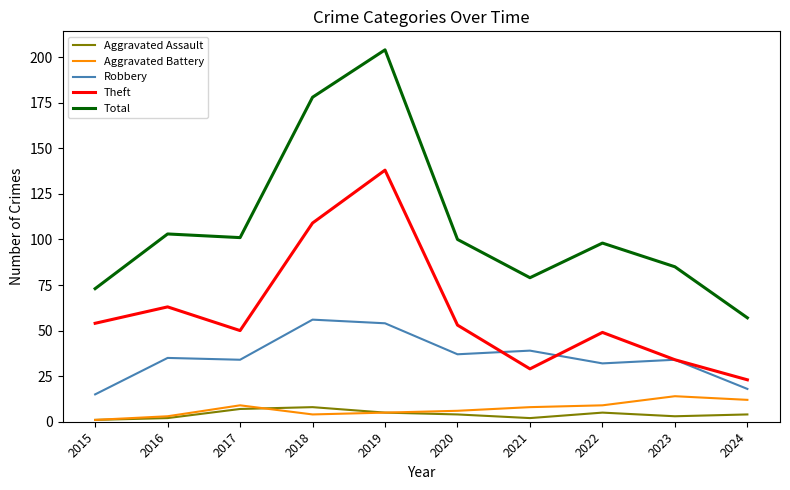

Which series has the largest range (max minus min)?

Total